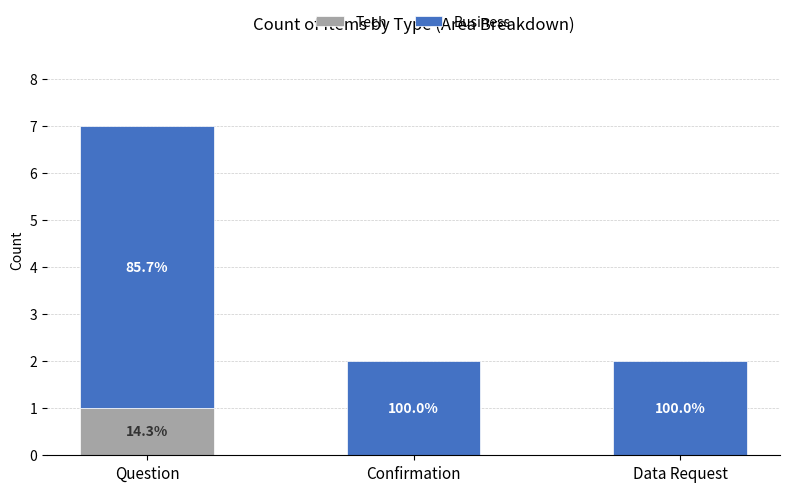

Which series changed the most between Question and Data Request?

Business